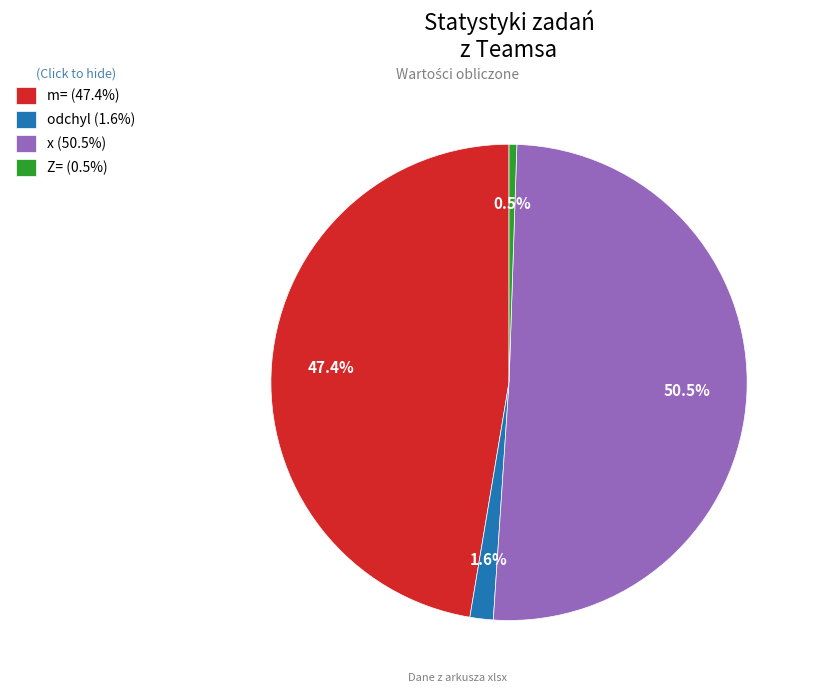

Does m= represent more than half of the total?

No